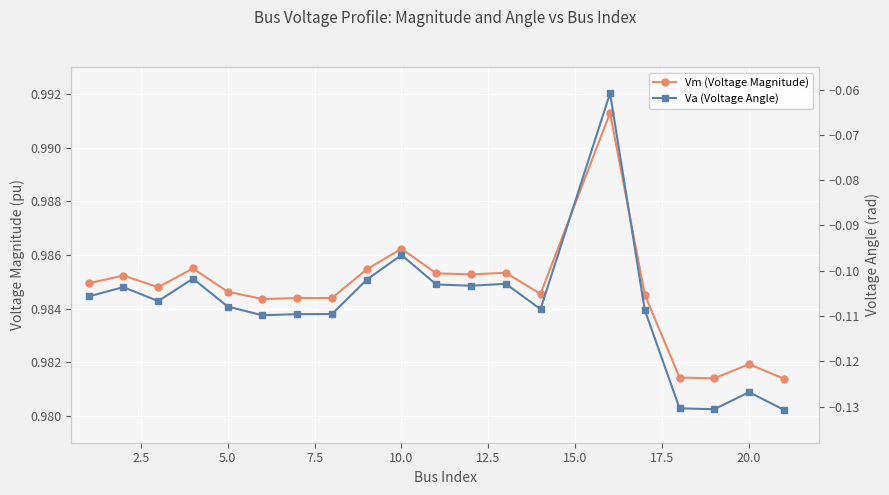

What is the greatest value displayed?

1.0